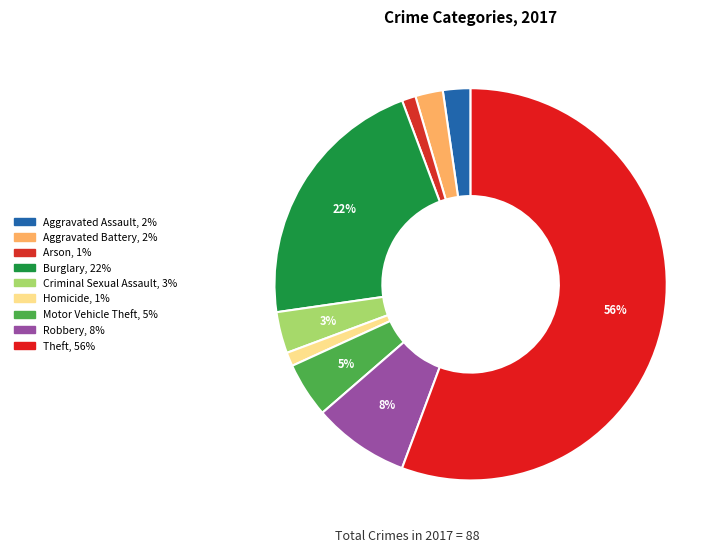

To the nearest percent, what is the difference between the largest and smallest slice percentages?

55%